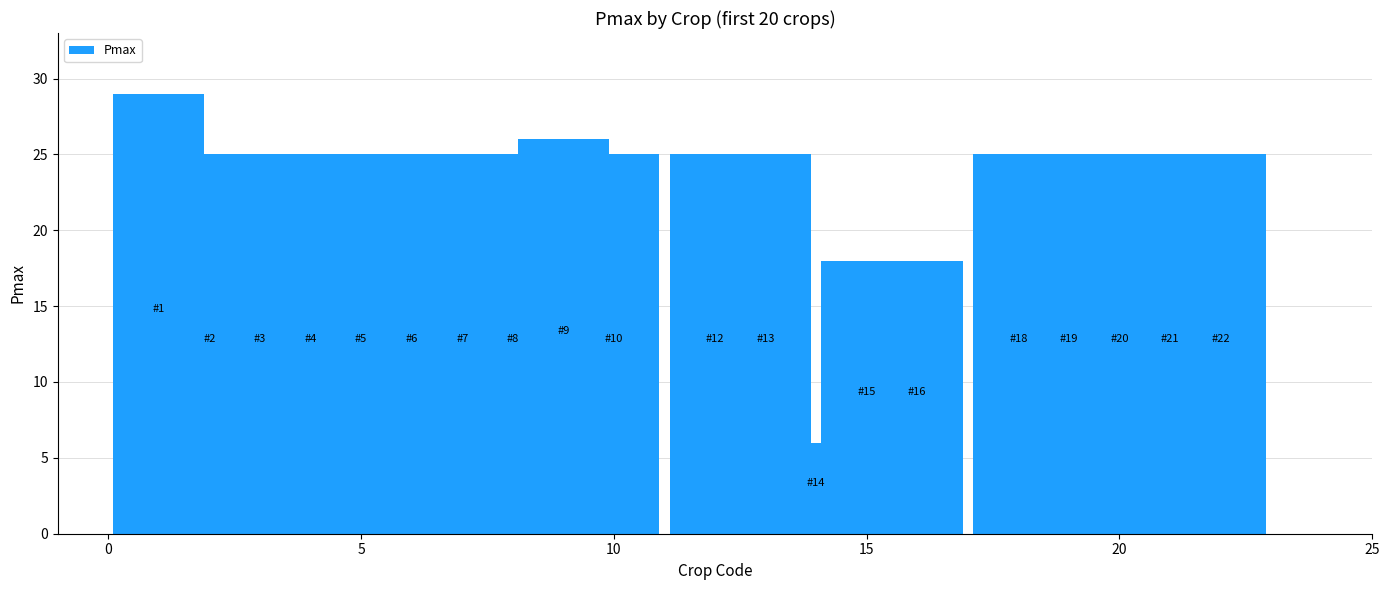

Reading right to left, transcribe all the data shown in this chart.

25	25	25	25	25	18	18	6	25	25	25	26	25	25	25	25	25	25	25	29